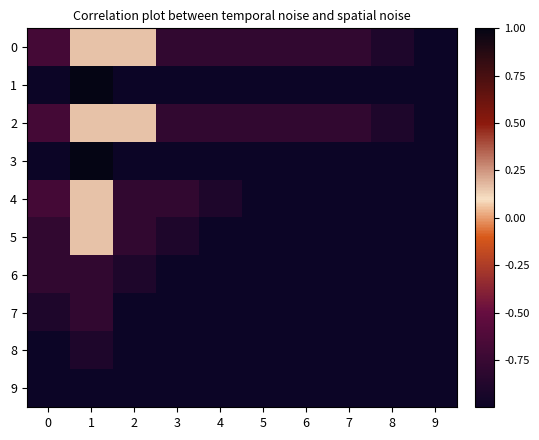

Rank the series at 5 from lowest to highest value.

1, 3, 4, 5, 6, 7, 8, 9, 0, 2